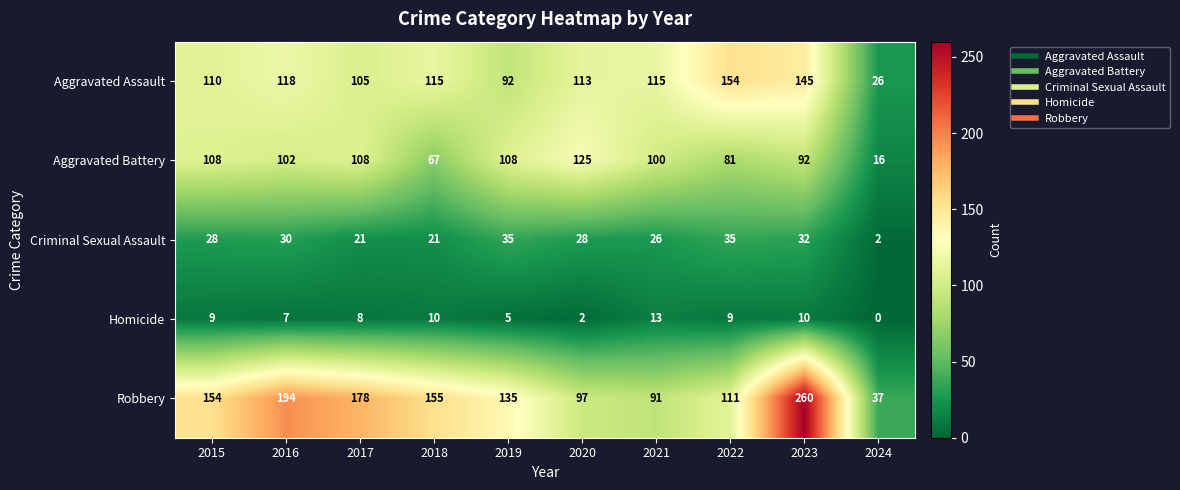

Rank the categories by Robbery value from highest to lowest.

2023, 2016, 2017, 2018, 2015, 2019, 2022, 2020, 2021, 2024